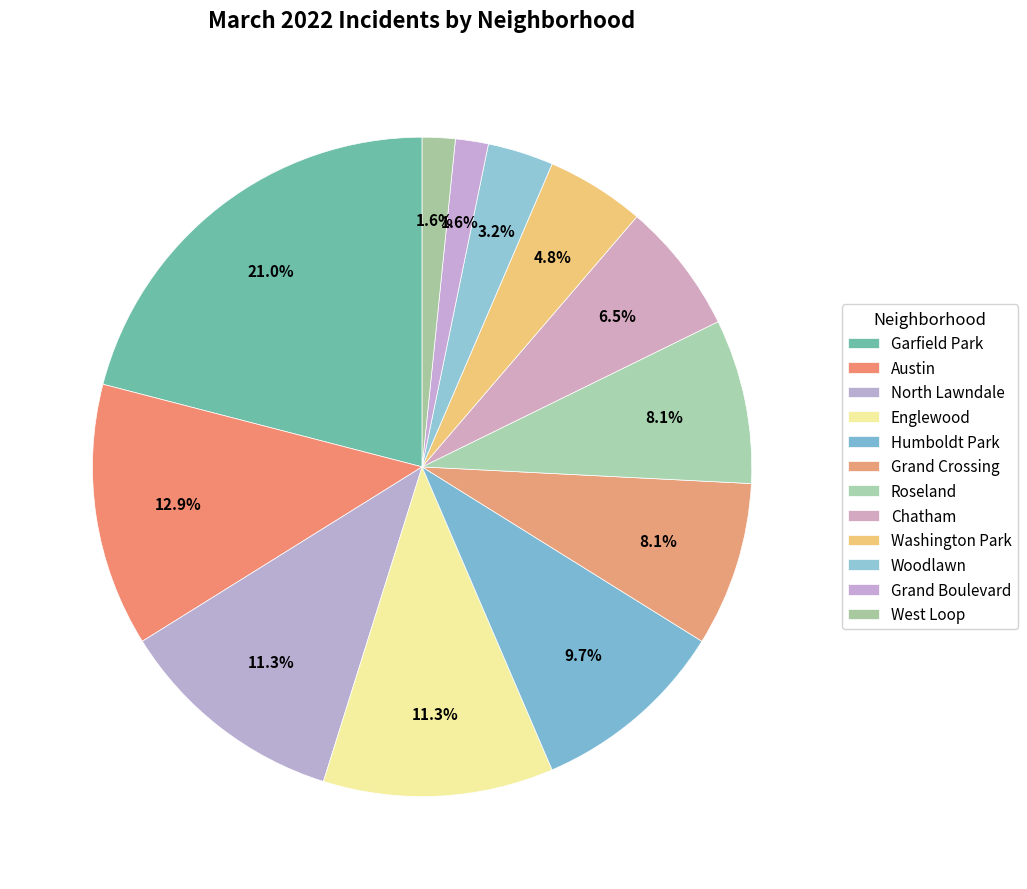

True or false: Grand Boulevard accounts for 2% of the total.

True